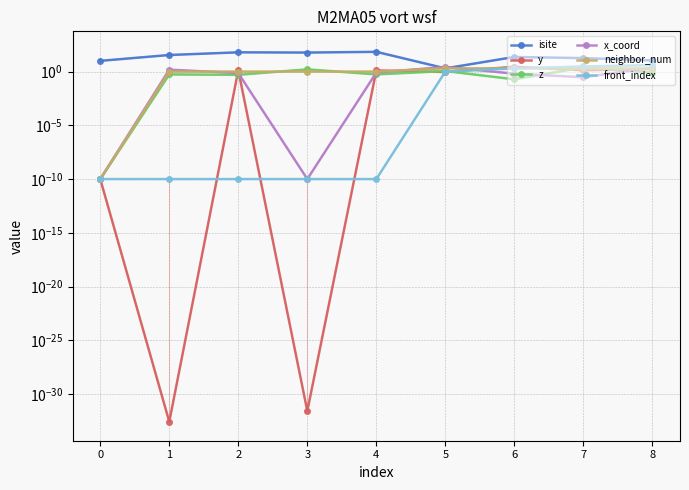

Is it true that neighbor_num equals 2.0 at 5?

True